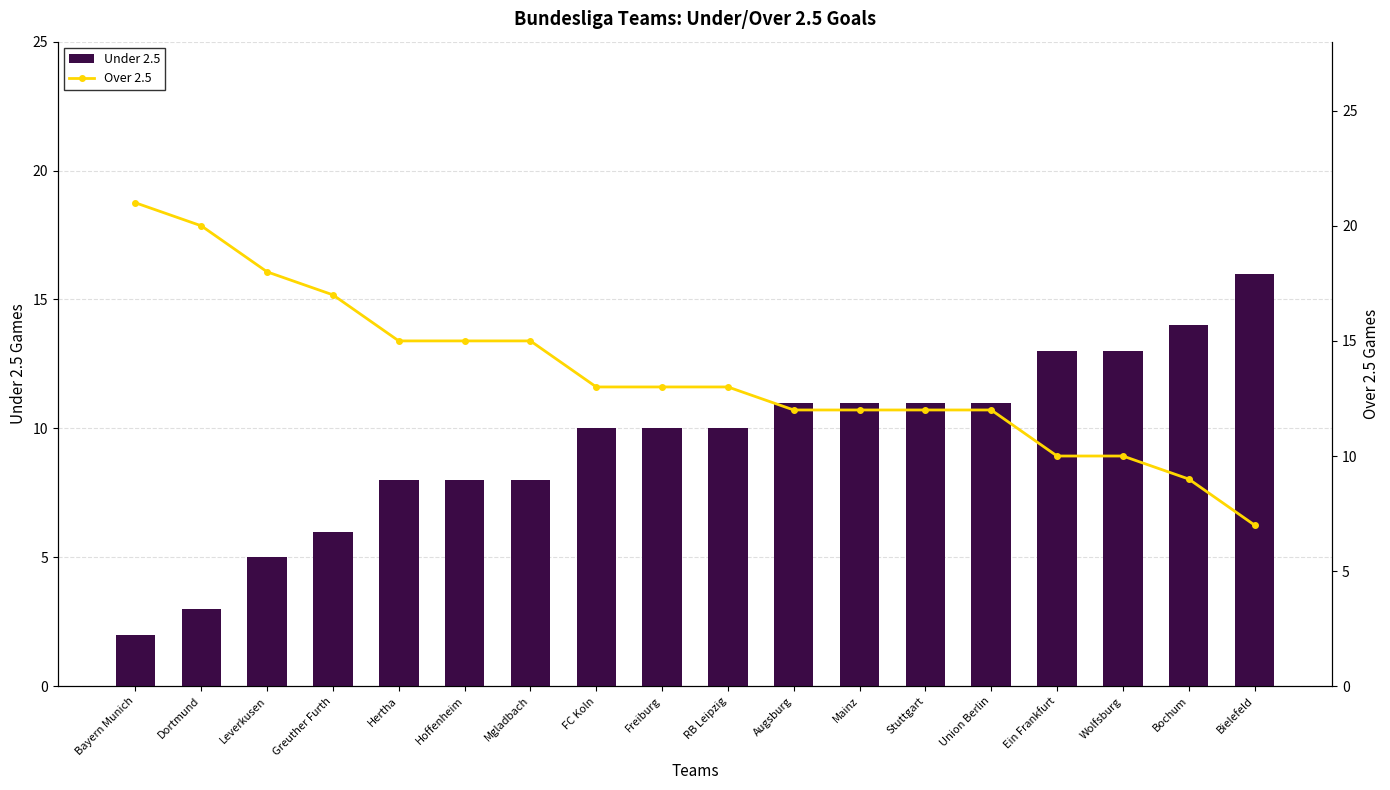

What is the maximum value for Over 2.5?

21